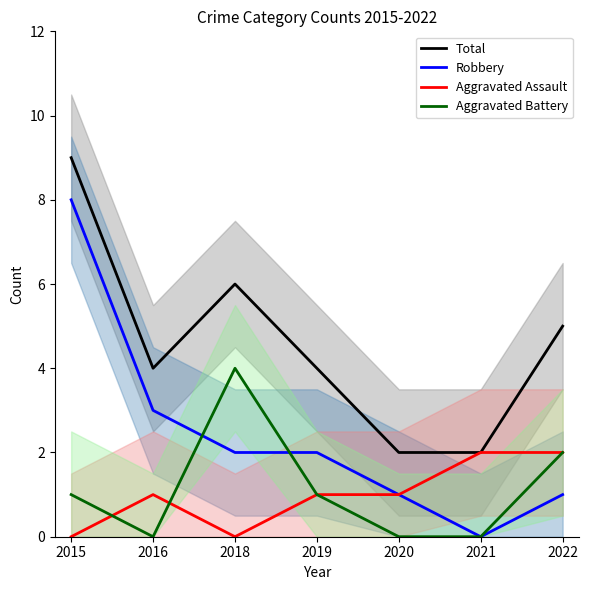

What is the total value across all series at 2019?

8